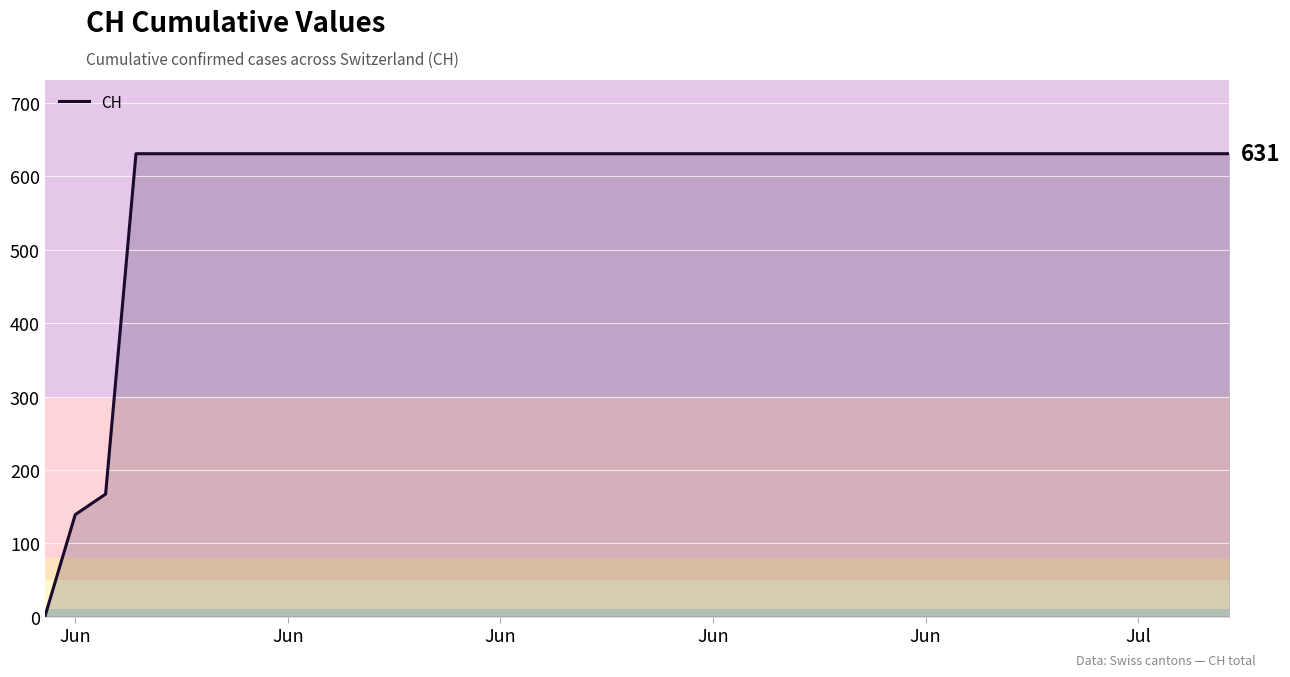

What is the difference between the maximum and minimum values?

631